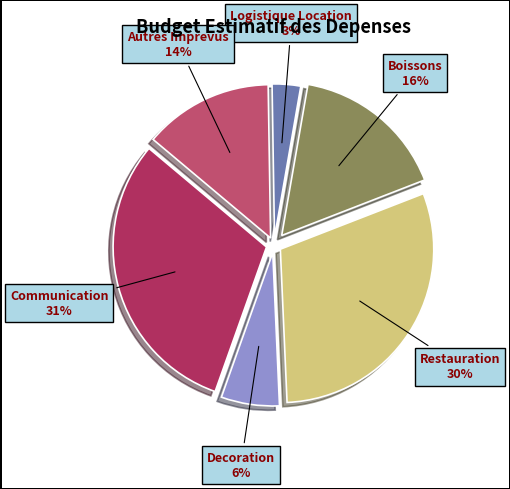

Approximately how many times larger is the value at Logistique Location compared to Decoration?

0.5